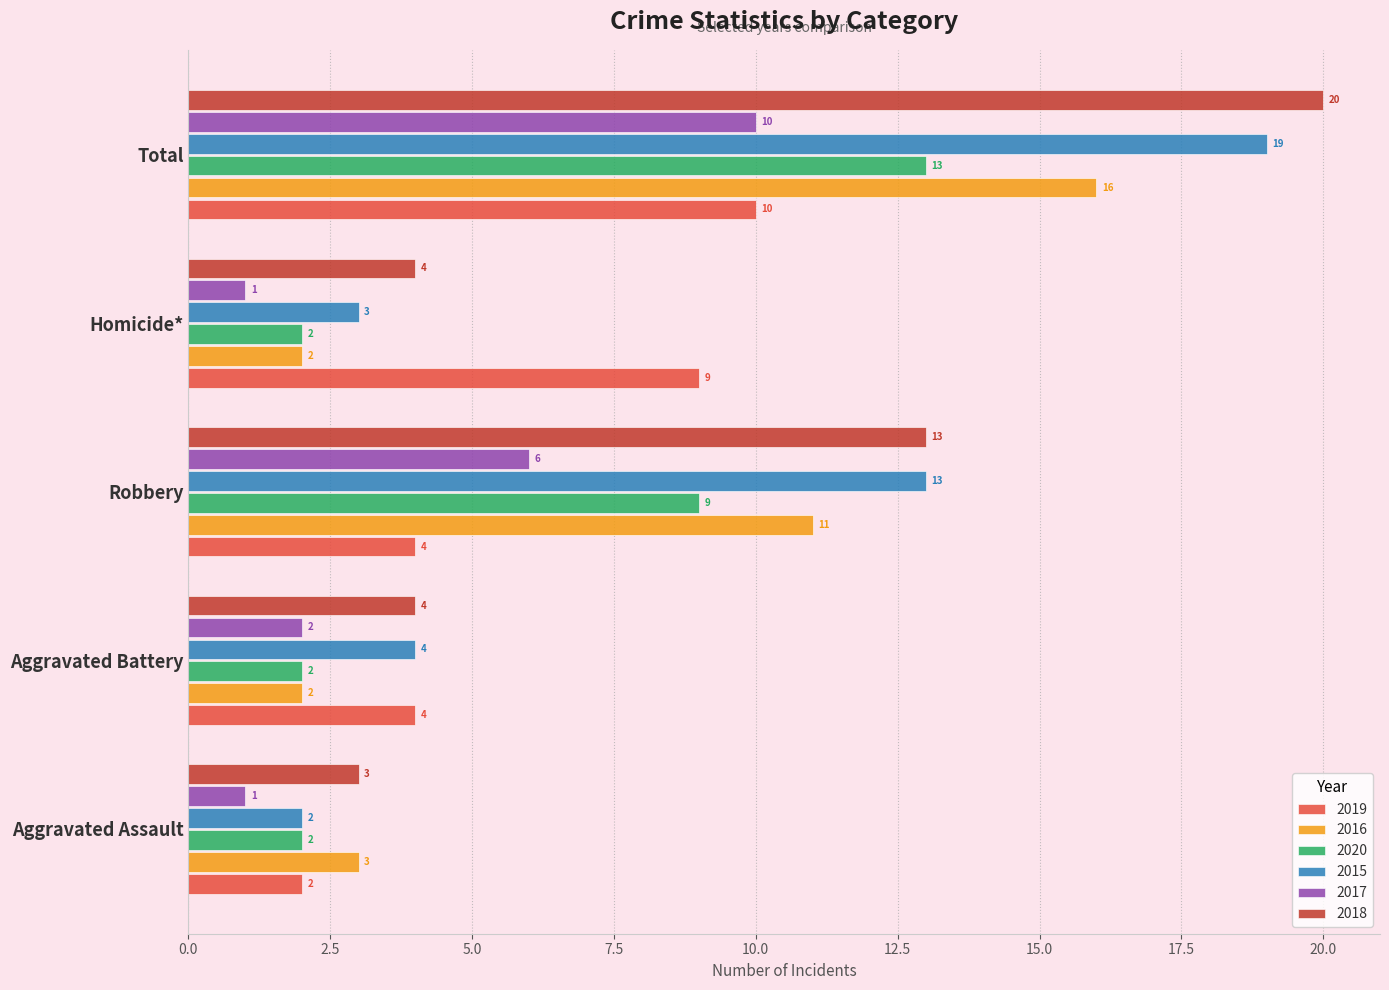

The 2018 series shows 13 at Robbery. True or false?

True